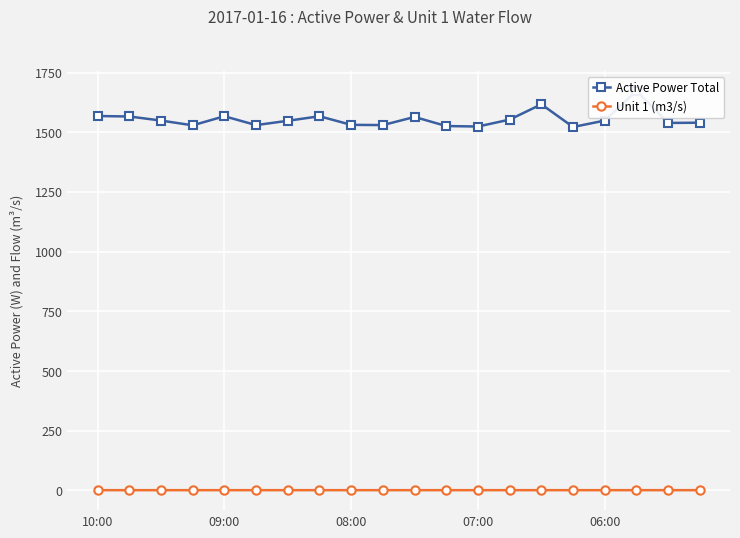

What is the greatest value displayed?

1673.0